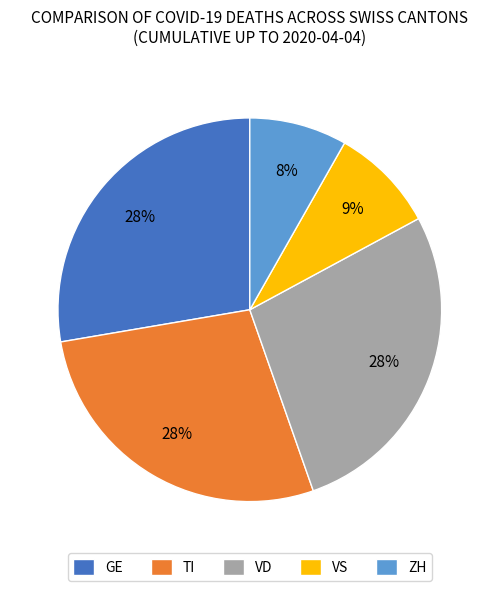

What is the ratio of the value at VS to the value at GE?

0.3